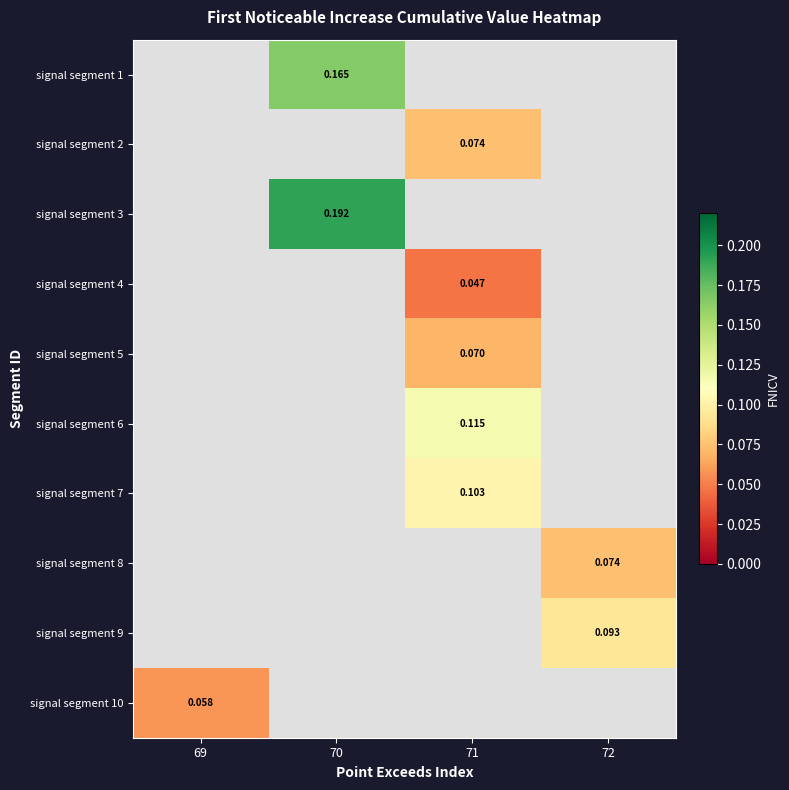

Between 72 and 70, which is larger?

70